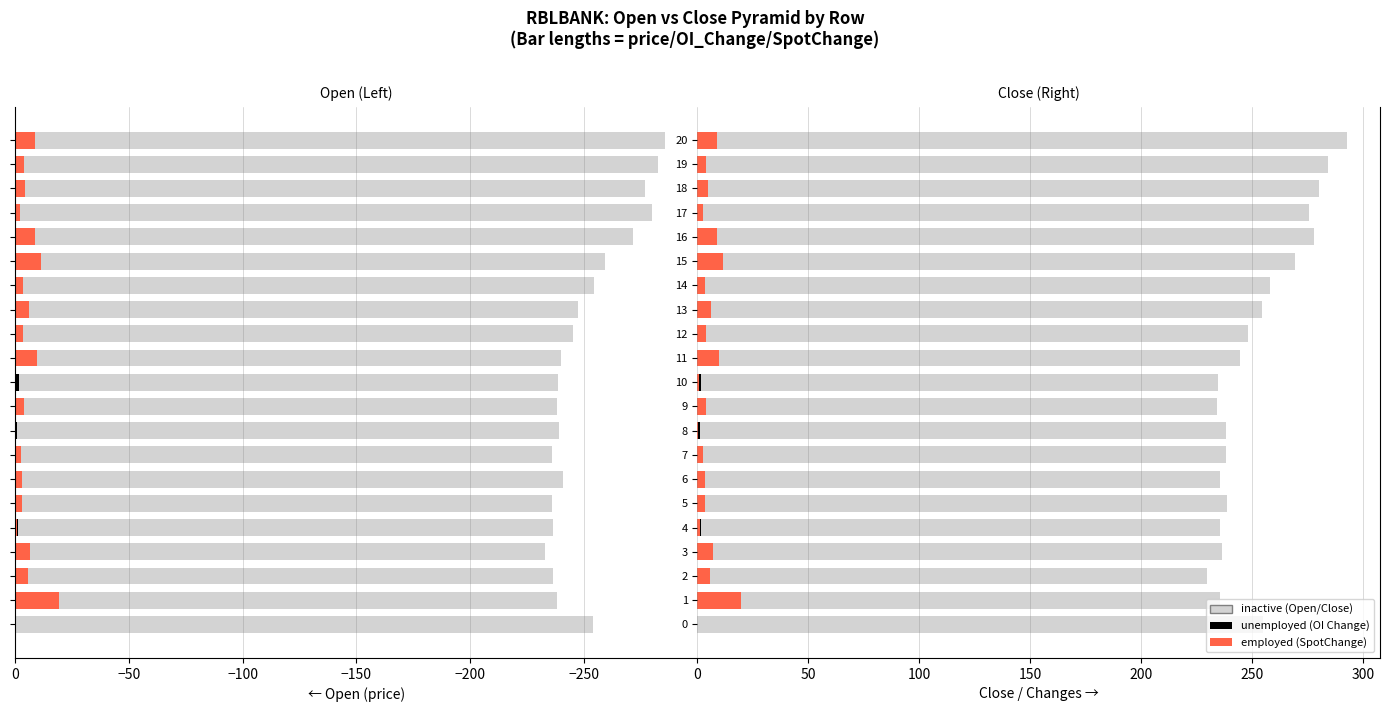

Rank the series at 11 from highest to lowest value.

inactive, employed, unemployed